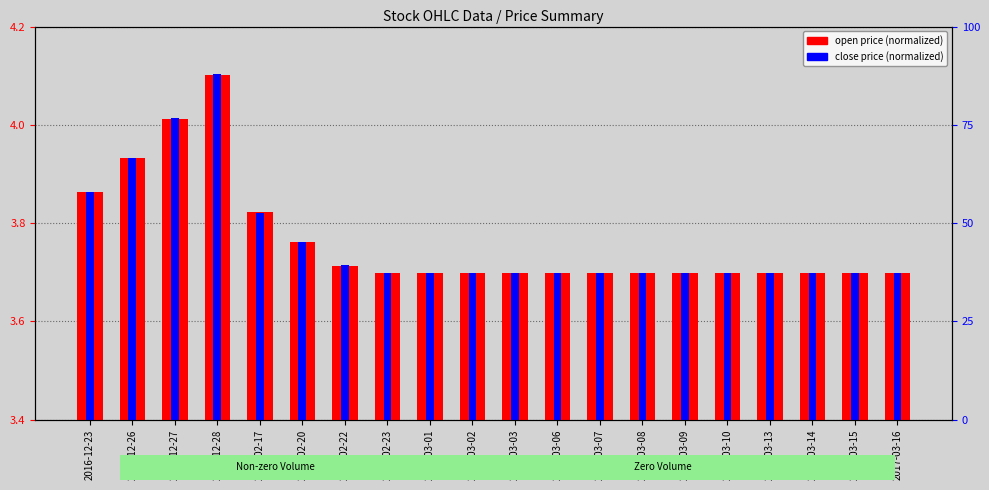

What value does the data have at 2017-02-23?

3.7